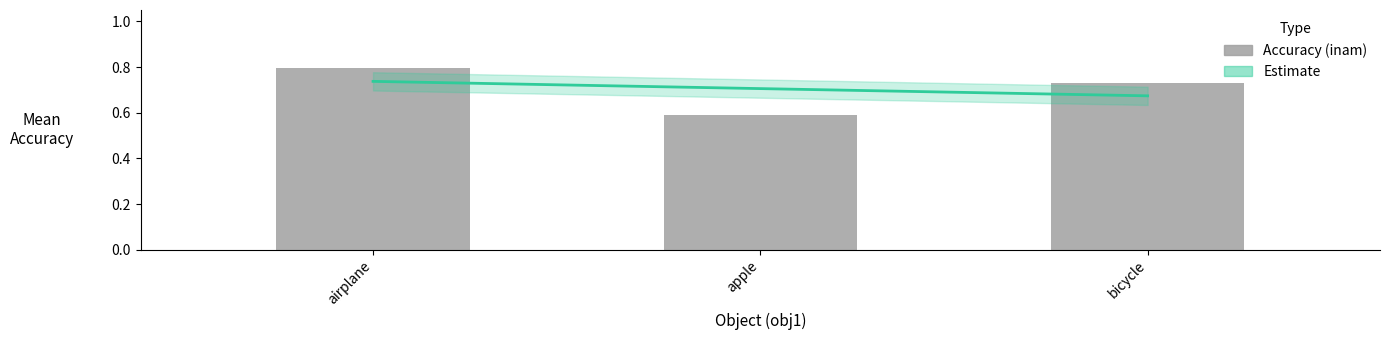

True or false: the data shows 0.4 at guitar.

False